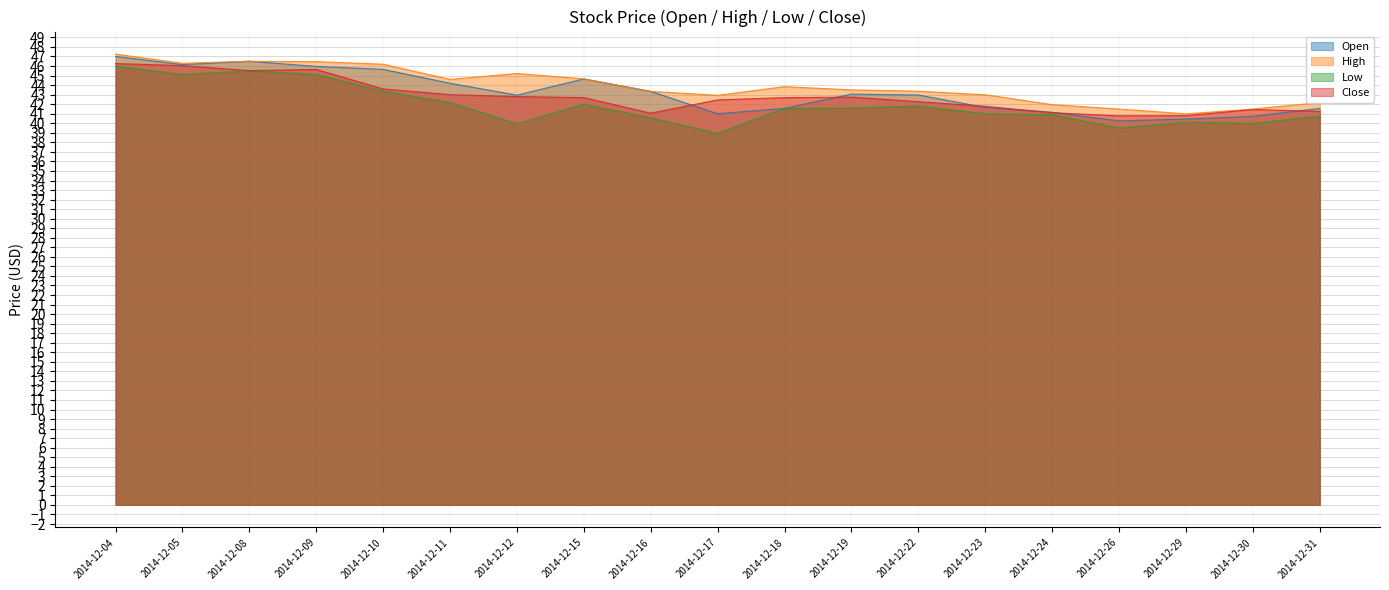

Reading left to right, list all the values displayed in this chart.

Open: 47.0	46.1	46.5	46.0	45.6	44.2	43.0	44.6	43.3	41.0	41.6	43.1	43.0	41.7	41.1	40.2	40.4	40.7	41.6
High: 47.2	46.3	46.5	46.5	46.2	44.6	45.2	44.6	43.3	42.9	43.8	43.5	43.4	43.0	42.0	41.5	41.0	41.5	42.2
Low: 46.0	45.1	45.5	45.1	43.4	42.2	40.0	42.0	40.6	39.0	41.6	41.6	41.8	41.0	40.9	39.5	40.1	40.0	40.8
Close: 46.3	46.0	45.5	45.6	43.6	43.0	42.8	42.7	41.1	42.5	42.7	42.7	42.3	41.8	41.1	40.8	40.8	41.4	41.2